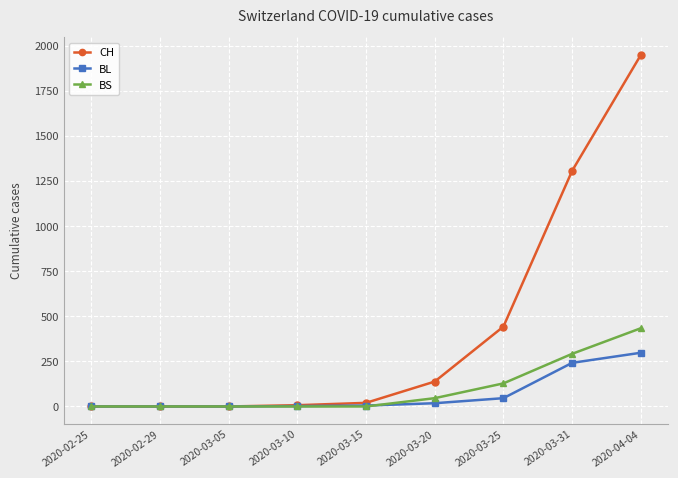

What is the label of the 4th point from the right?

2020-03-20